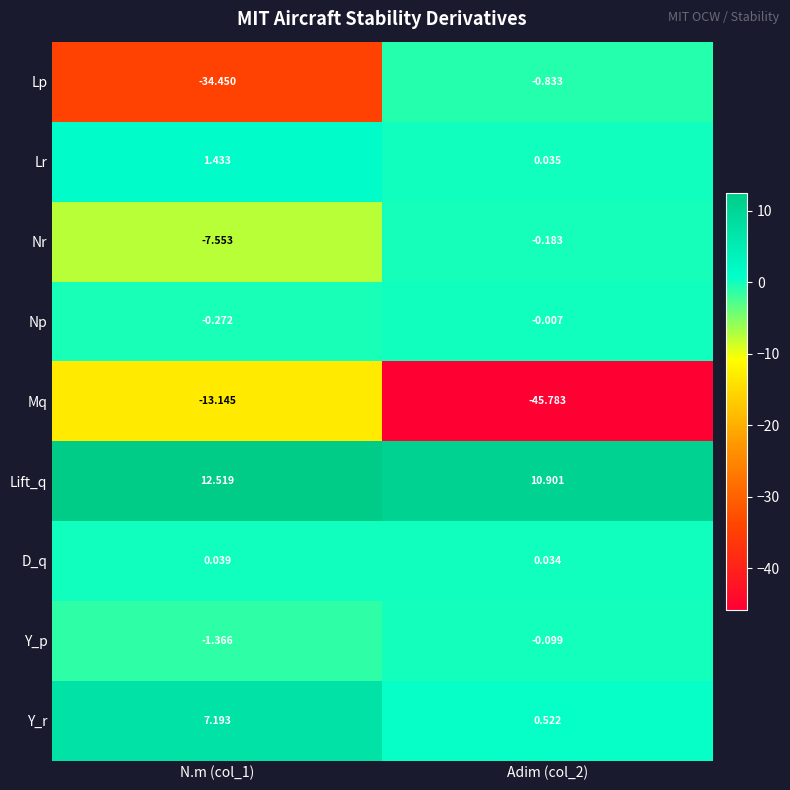

Between N.m (col_1) and Adim (col_2), which series saw the biggest shift?

Lp